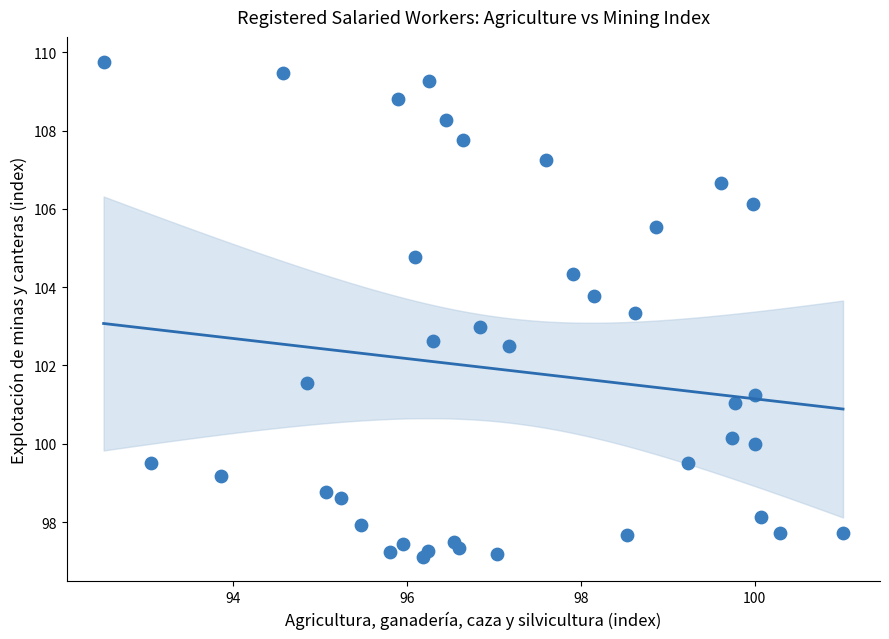

What is the range of Y values (max minus min)?

12.6